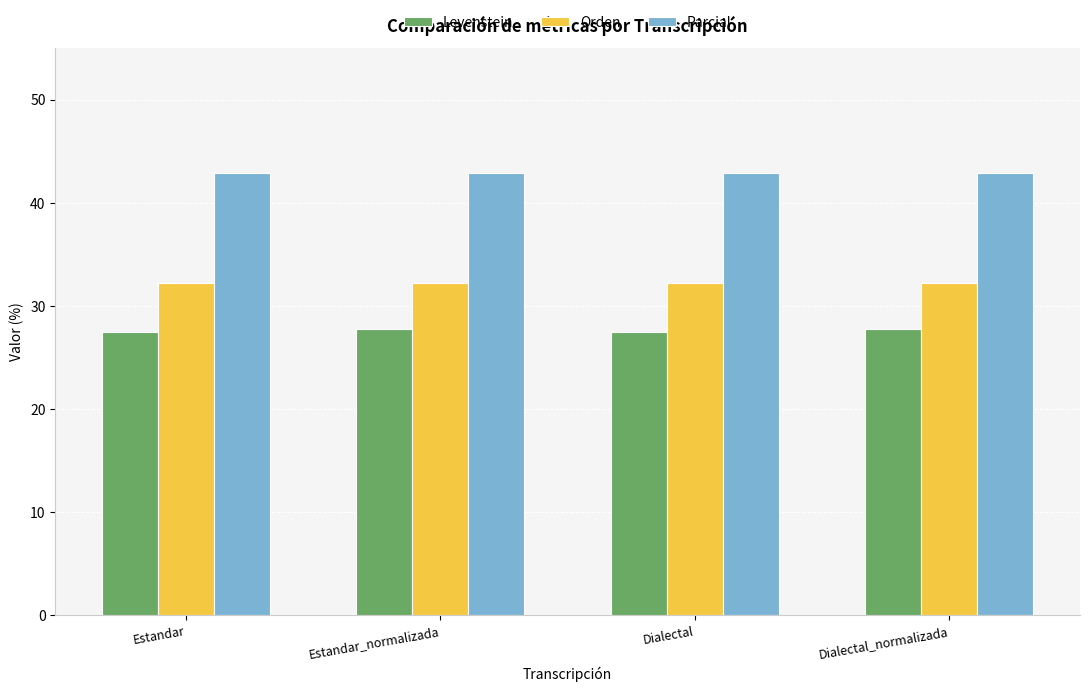

Is it true that Levenstein equals 27.5 at Estandar?

True